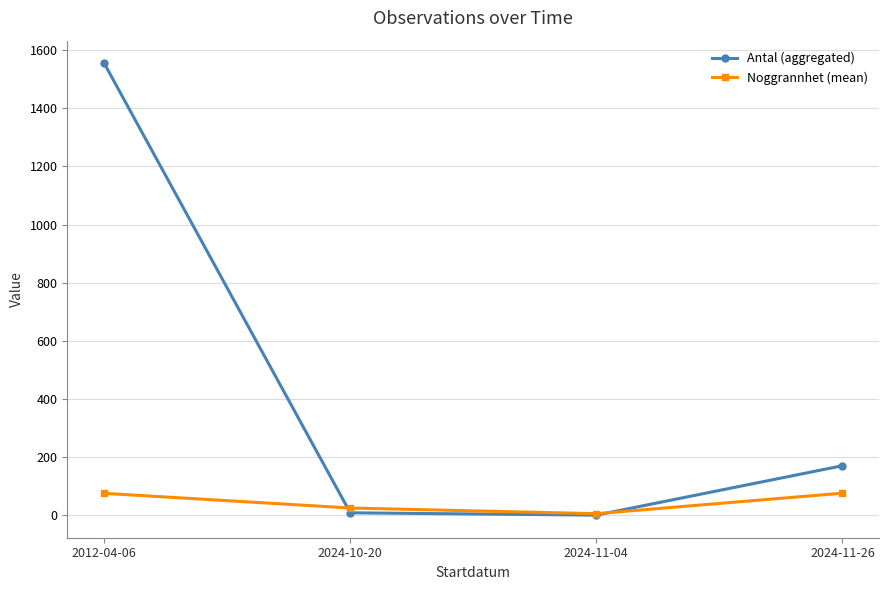

True or false: Noggrannhet (mean) has more than 0 points higher than both neighbors.

False